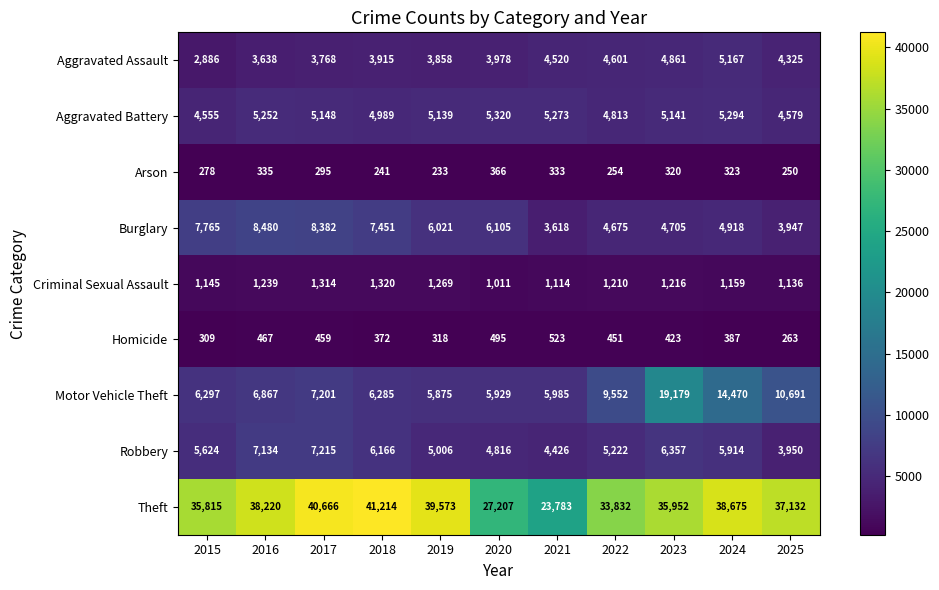

At 2019, list the series in order from smallest to largest.

Arson, Homicide, Criminal Sexual Assault, Aggravated Assault, Robbery, Aggravated Battery, Motor Vehicle Theft, Burglary, Theft